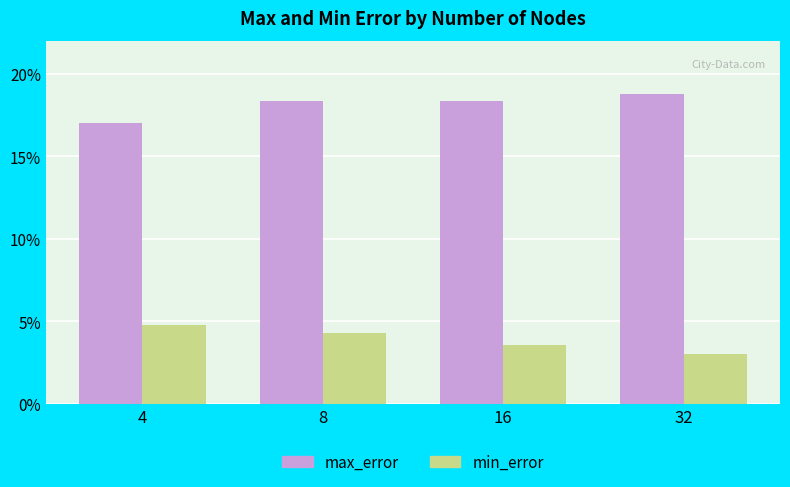

Rank the series by their maximum value, from highest to lowest.

max_error, min_error